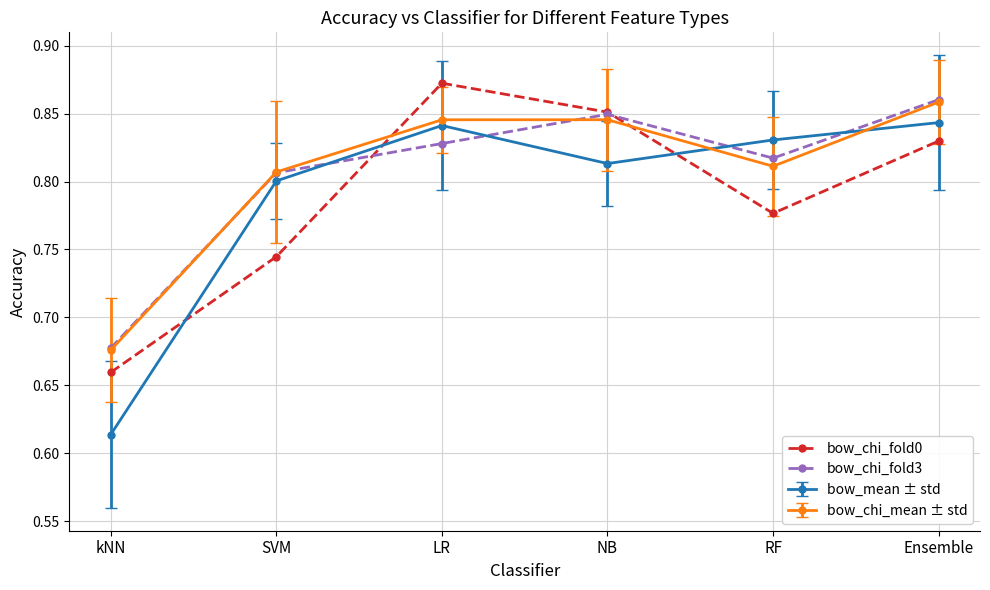

The bow_chi_fold3 series shows 0.4 at Ensemble. True or false?

False